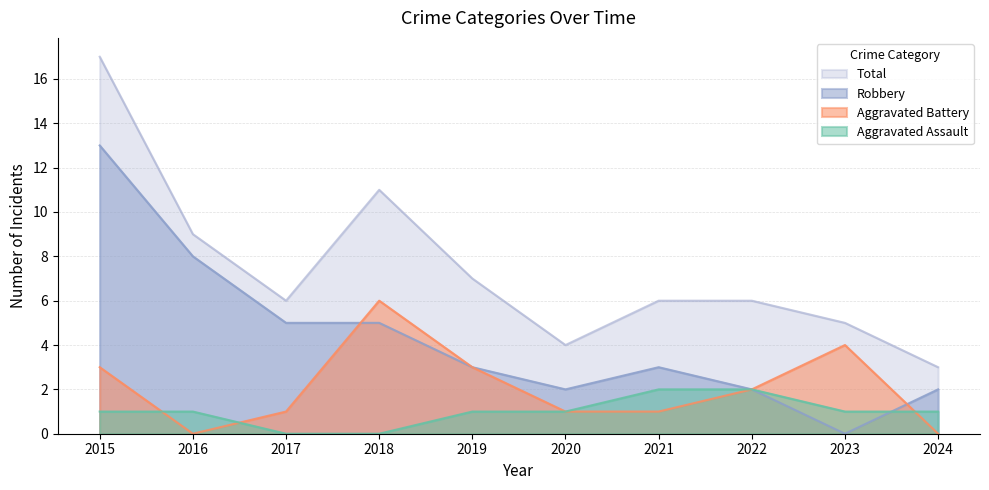

Read the Total value at 2022.

6